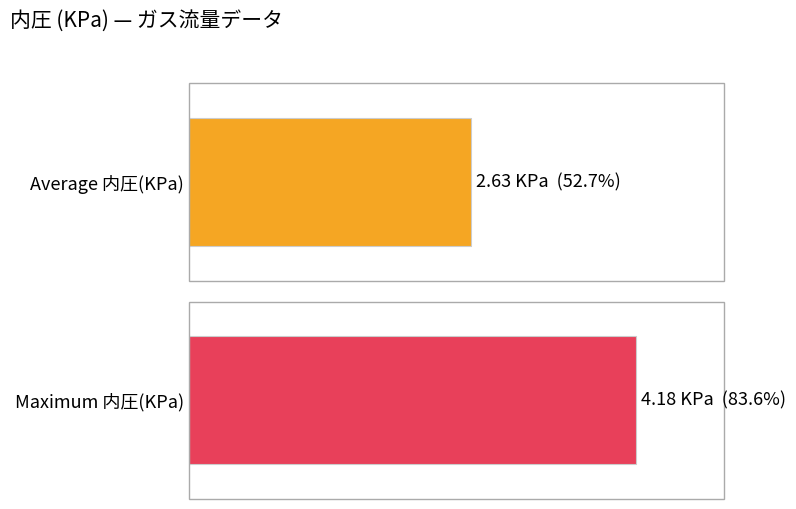

Does the chart contain stacked bars?

No